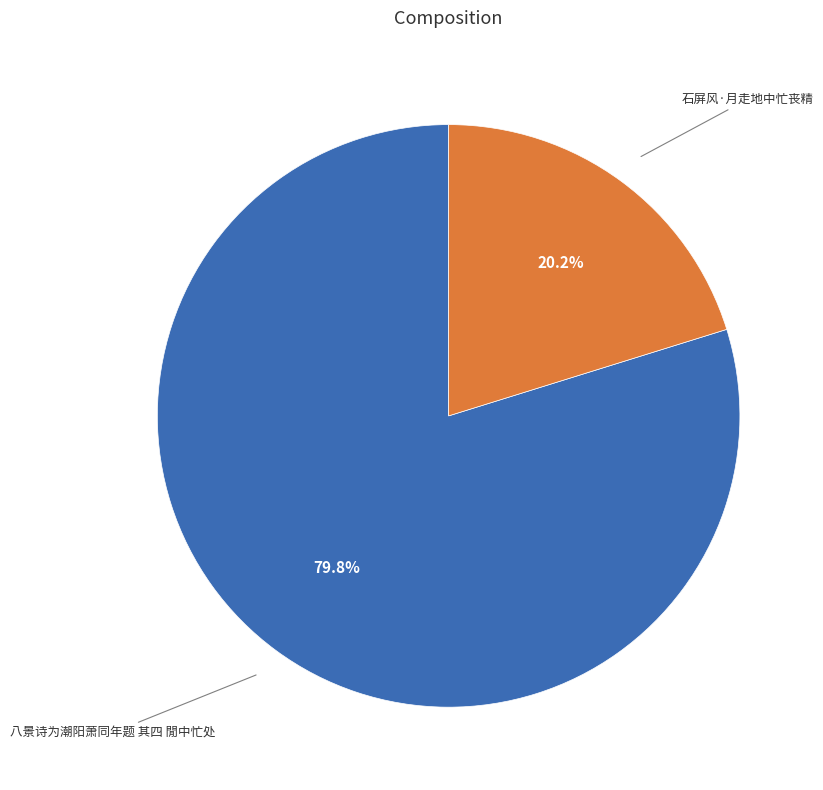

Rank the categories by value from lowest to highest.

石屏风·月走地中忙丧精, 八景诗为潮阳萧同年题 其四 閒中忙处